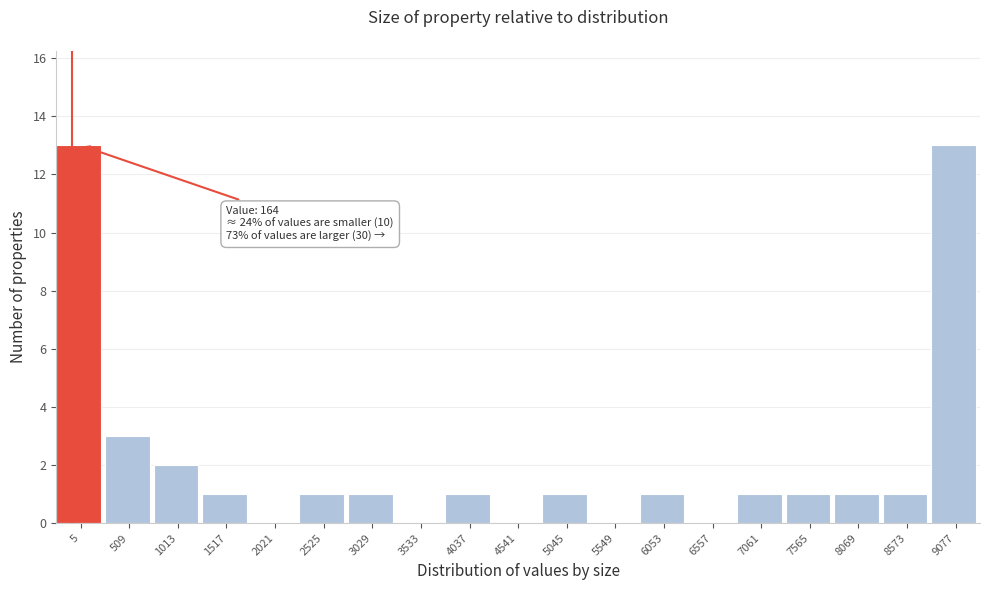

Reading left to right, transcribe all the data shown in this chart.

5=13	509=3	1013=2	1517=1	2021=0	2525=1	3029=1	3533=0	4037=1	4541=0	5045=1	5549=0	6053=1	6557=0	7061=1	7565=1	8069=1	8573=1	9077=13